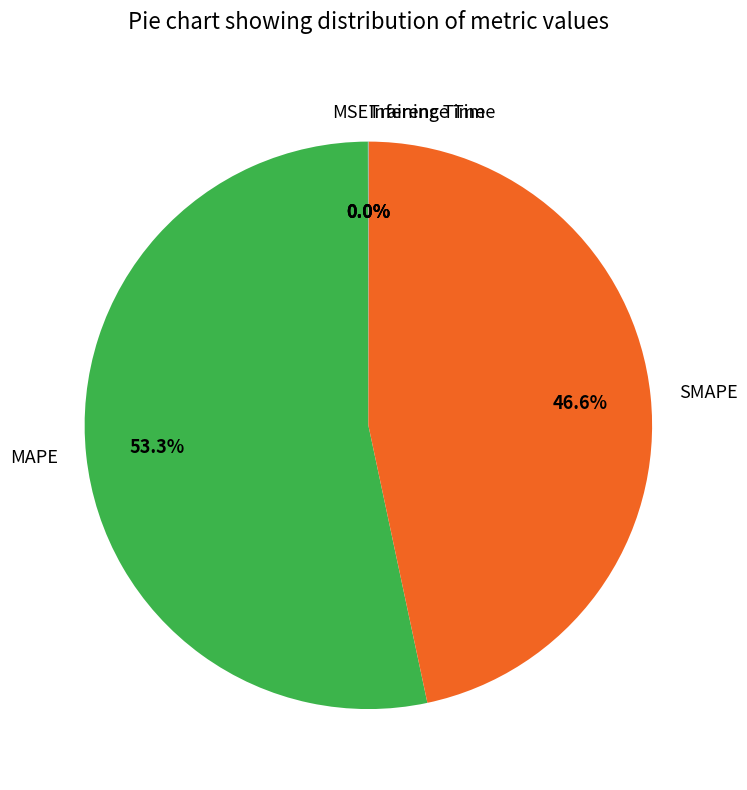

Does SMAPE represent more than half of the total?

No